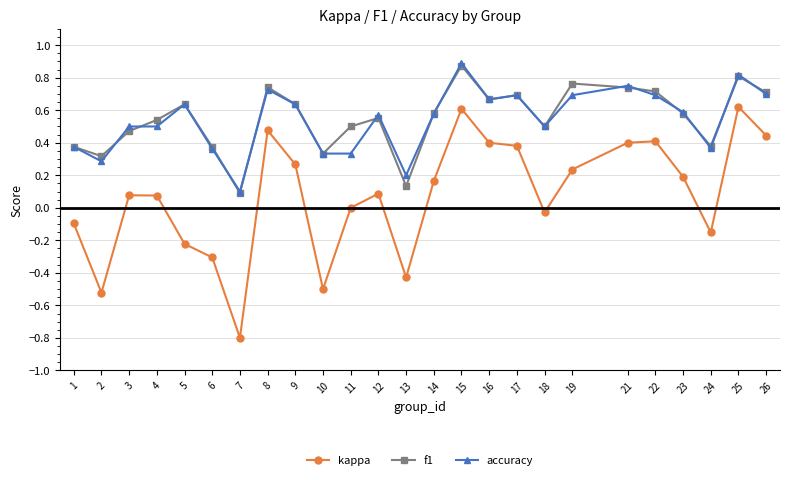

Rank the series at 11 from highest to lowest value.

f1, accuracy, kappa